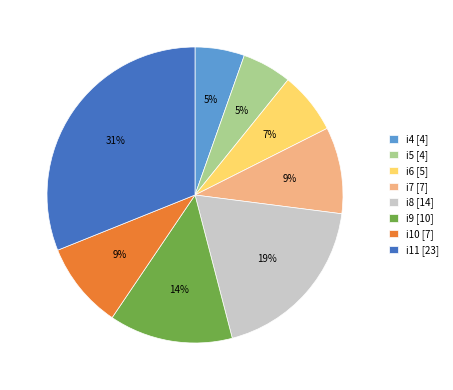

The i4 slice represents 5% of the pie. True or false?

True